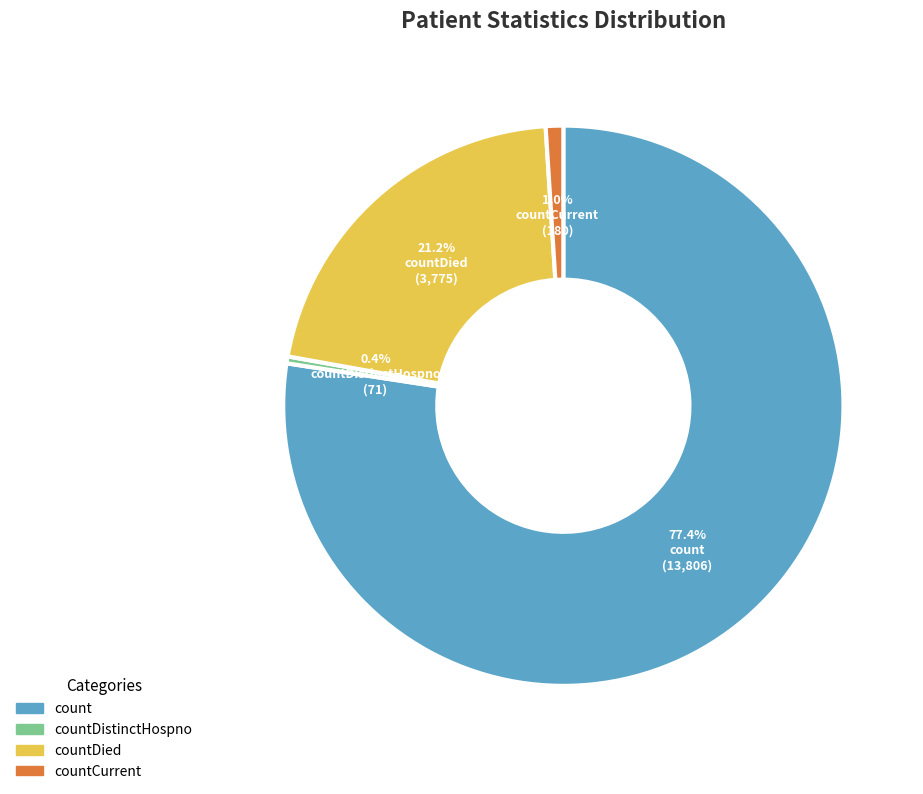

Is there a majority slice in this chart?

Yes